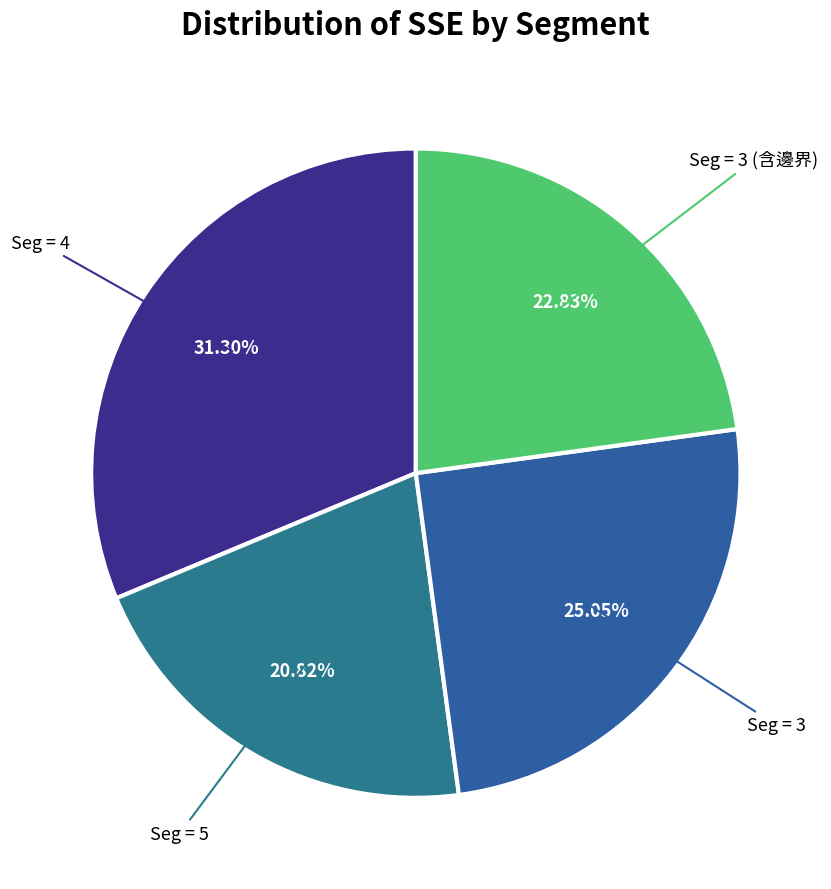

To the nearest percent, what portion does Seg = 3 (含邊界) represent?

23%